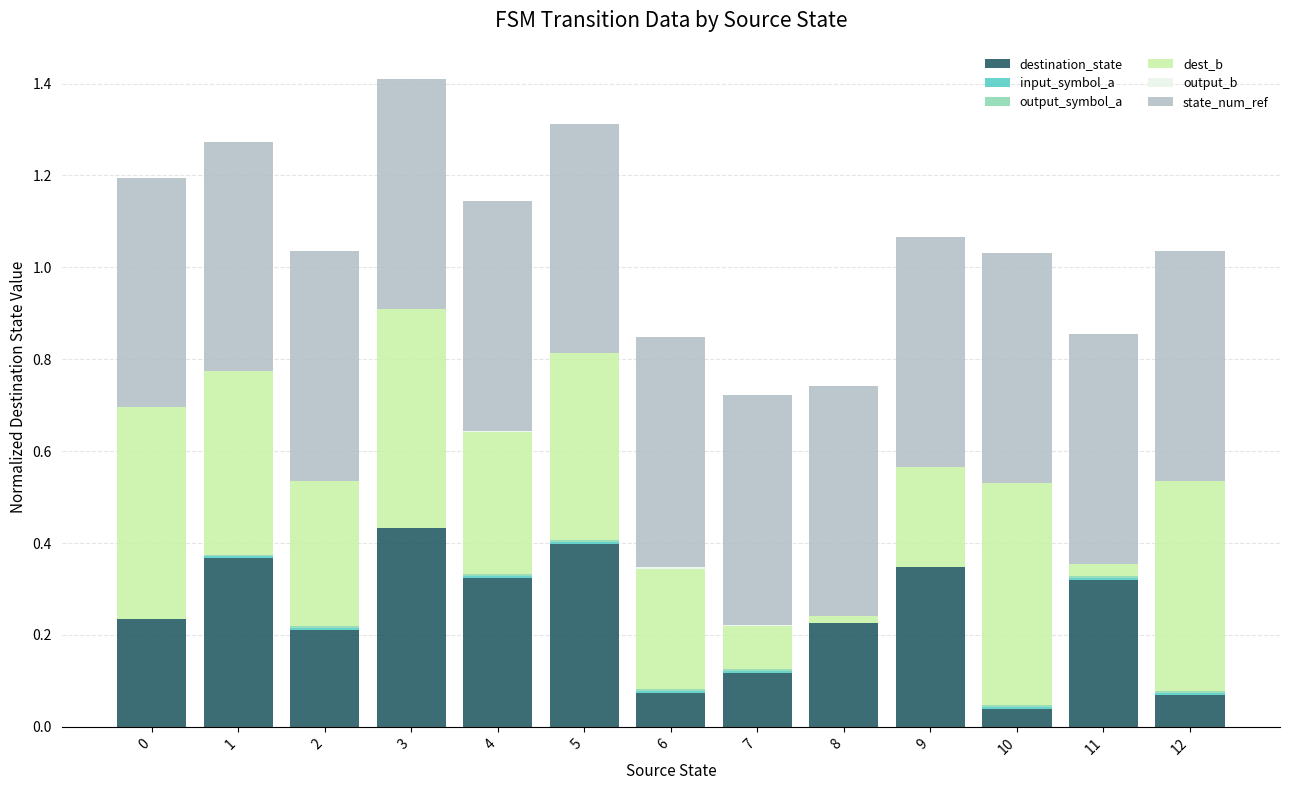

What is the total value across all series at 0?

1.2